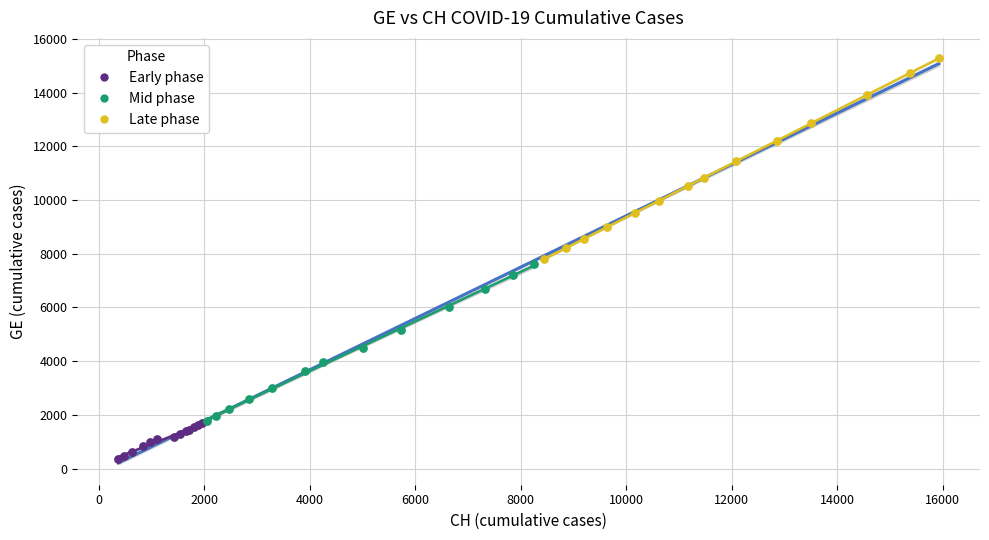

Which series has the widest spread of Y values?

Late phase